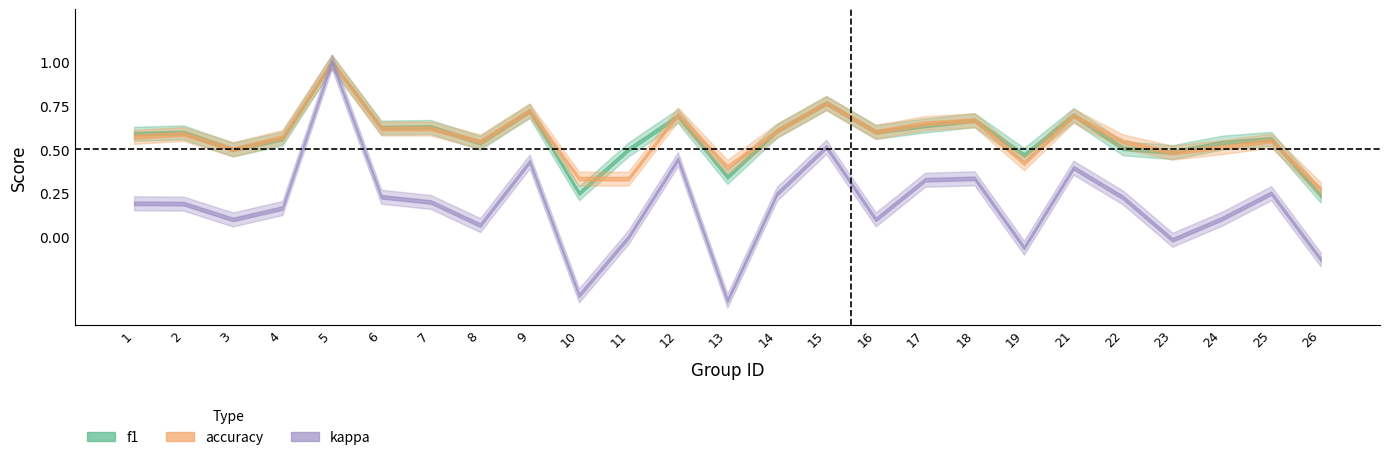

Which series has the widest spread of values?

kappa